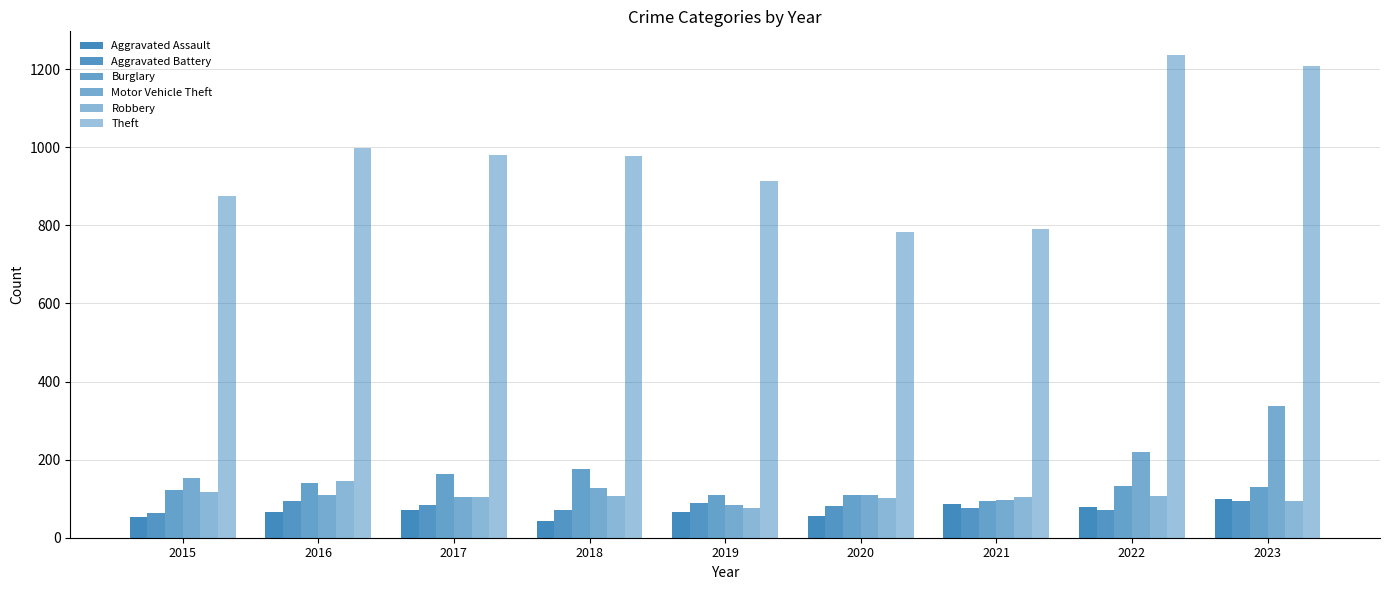

Count the number of data series in this chart.

6